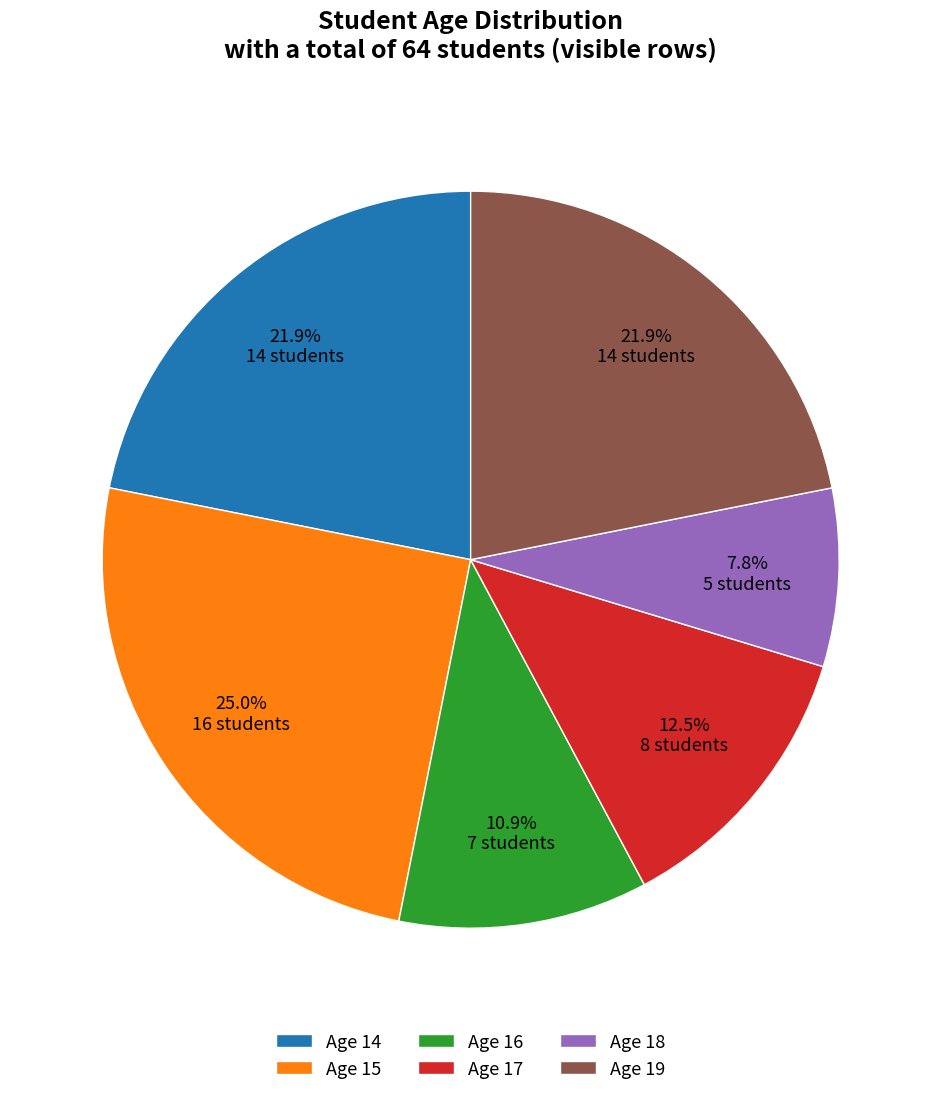

Is there a majority slice in this chart?

No